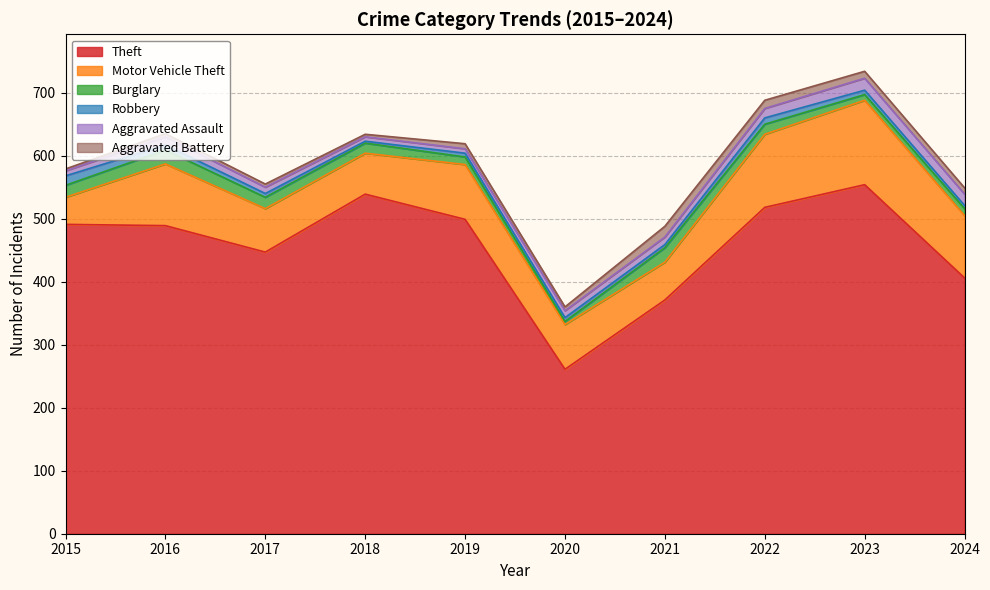

At how many categories does at least one series exceed 538?

2